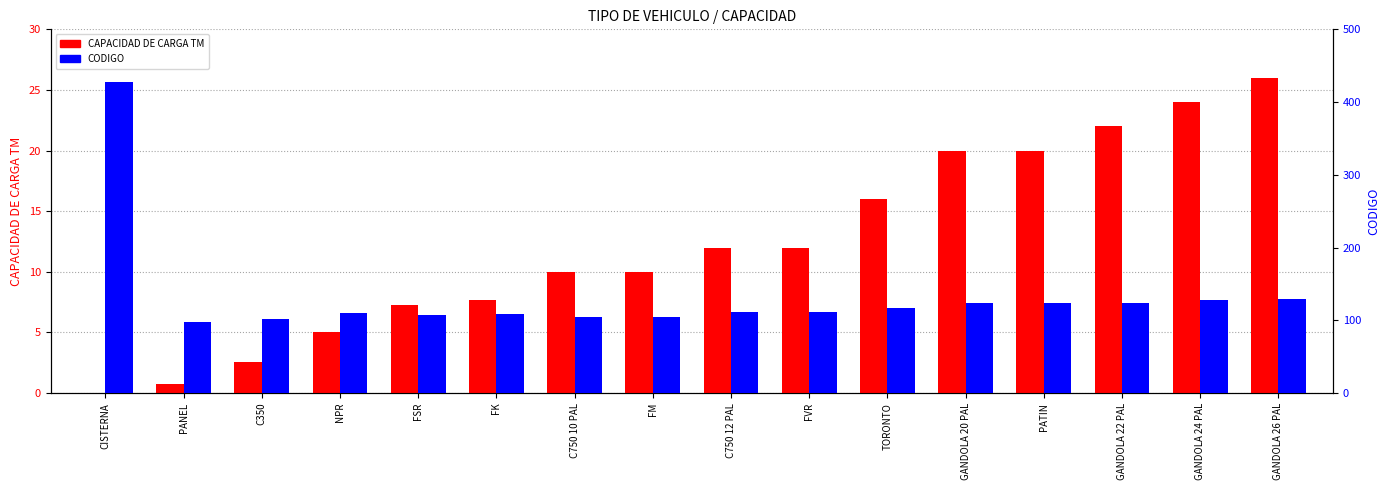

The value of CODIGO at GANDOLA 26 PAL is 129.0. True or false?

True